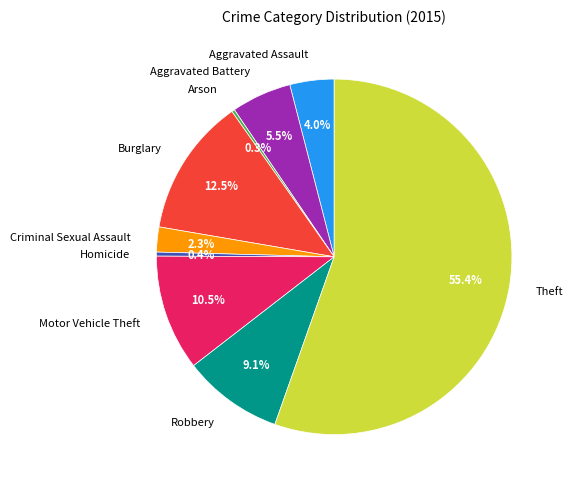

Between Burglary and Aggravated Battery, which is larger?

Burglary